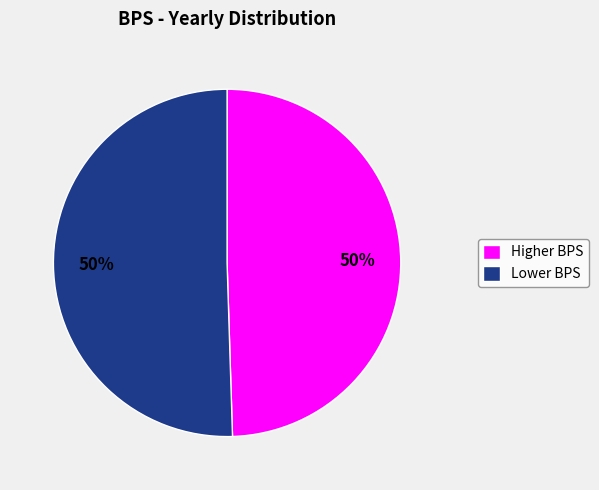

Do Higher BPS and Lower BPS together represent more than half of the pie?

Yes